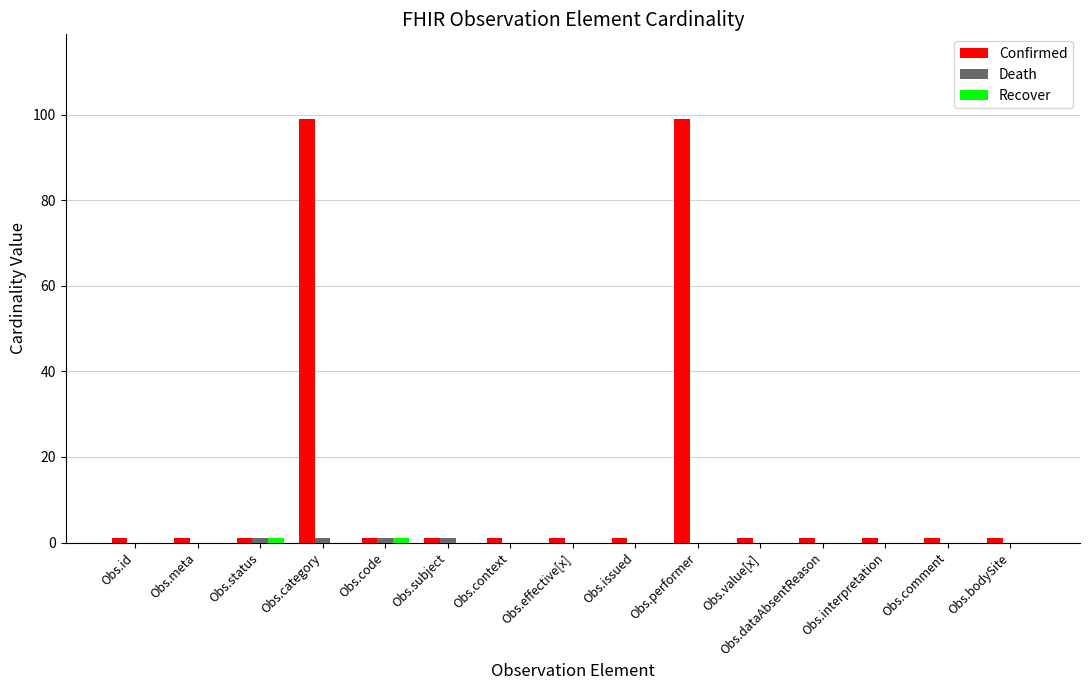

Which series has the largest total across all categories?

Confirmed